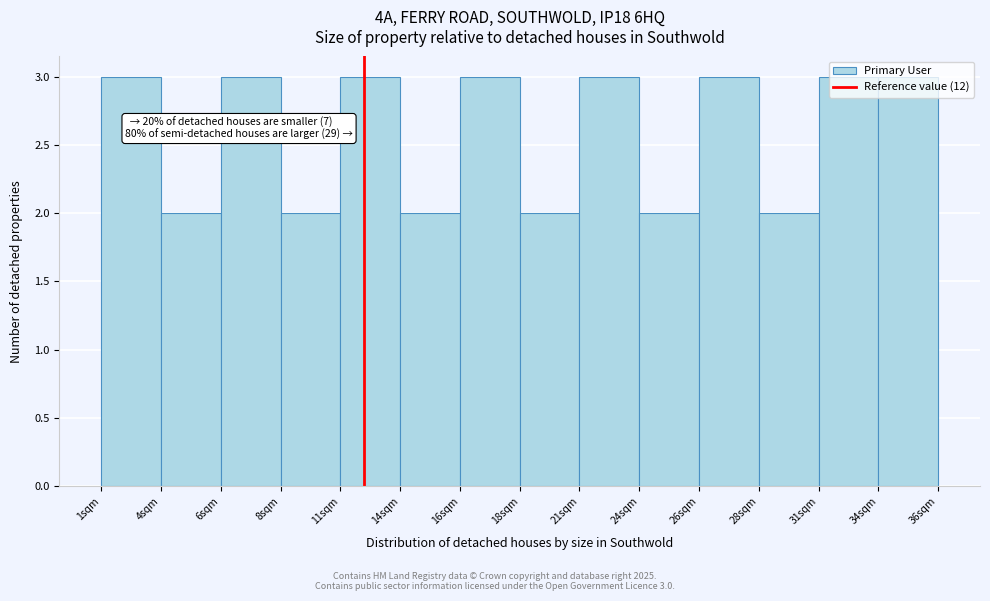

What is the average value?

3